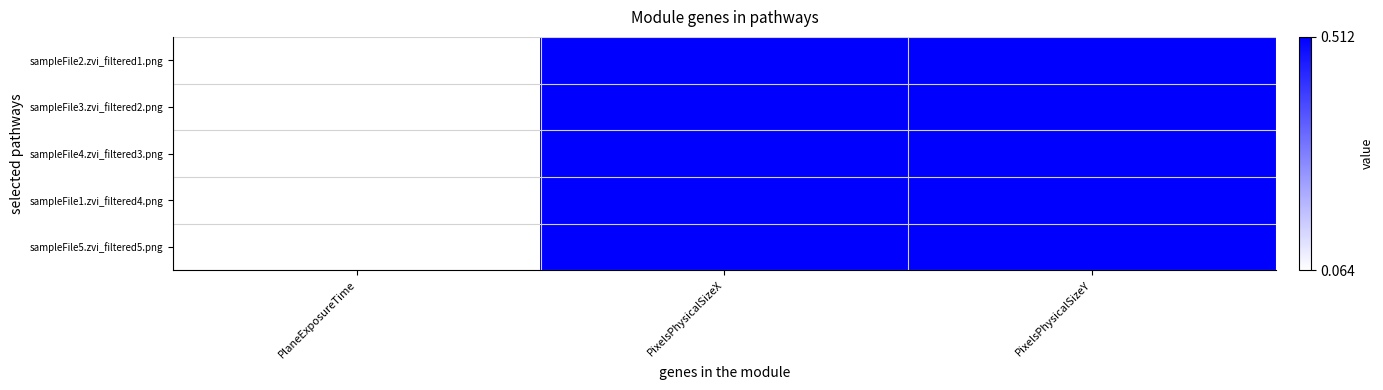

Which series has the largest total across all categories?

sampleFile2.zvi_filtered1.png